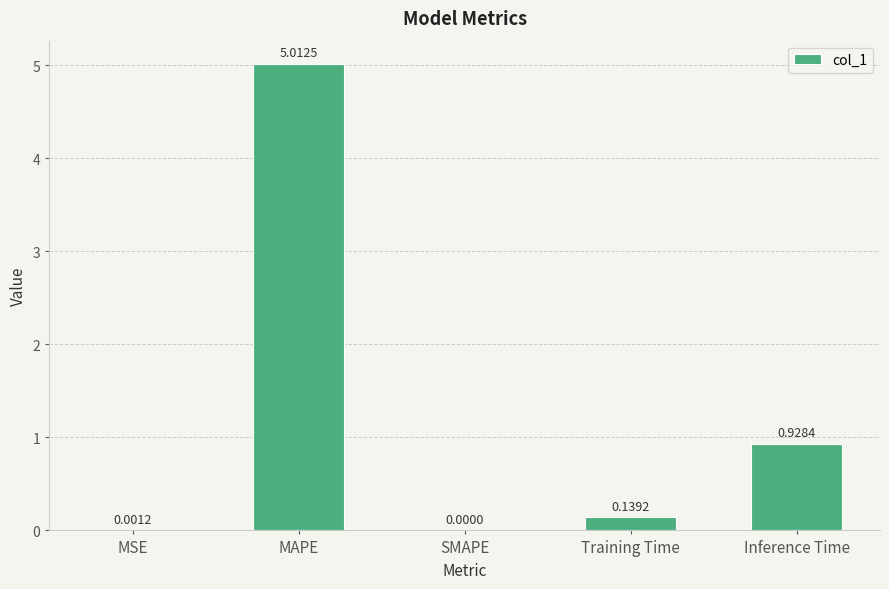

Between MSE and MAPE, which is larger?

MAPE